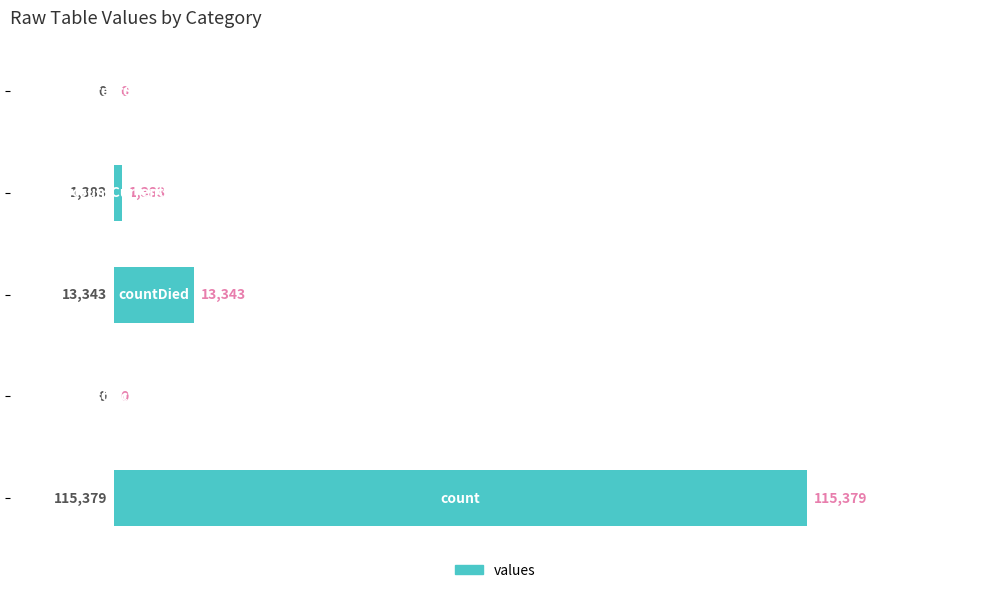

What is the greatest value displayed?

115379